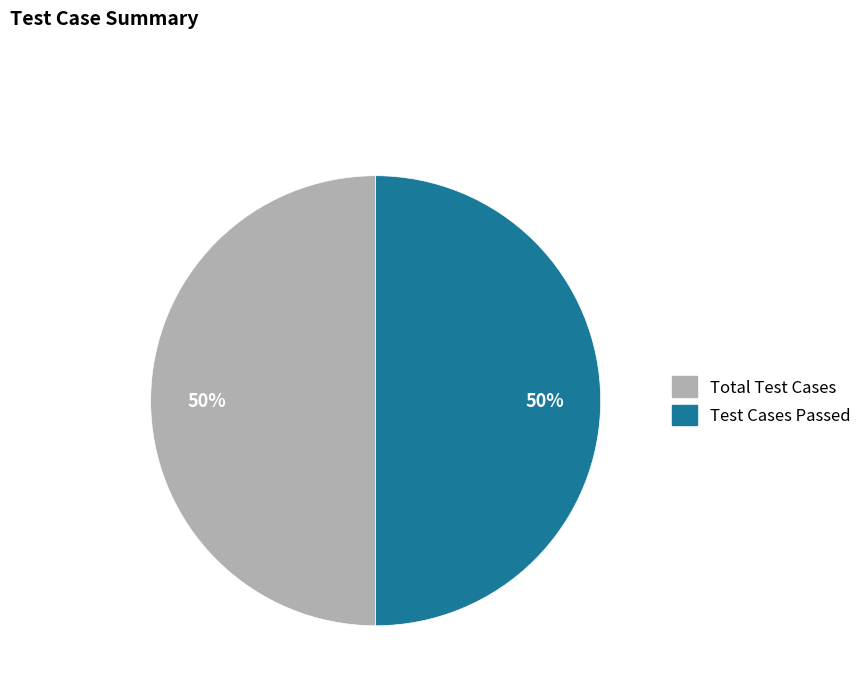

What is the ratio of the value at Test Cases Passed to the value at Total Test Cases?

1.0